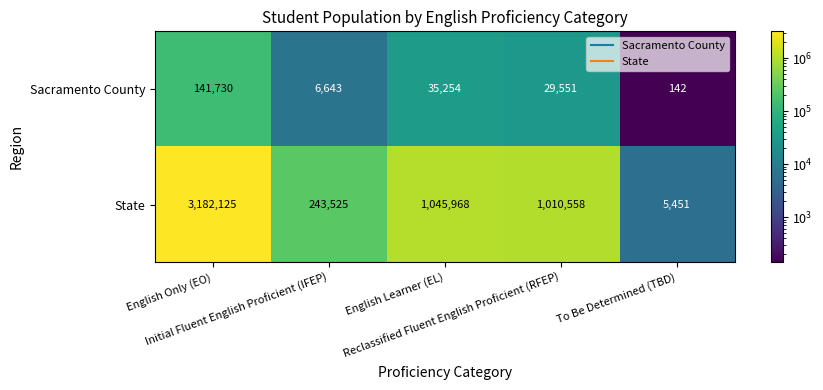

Which series has the largest range (max minus min)?

State